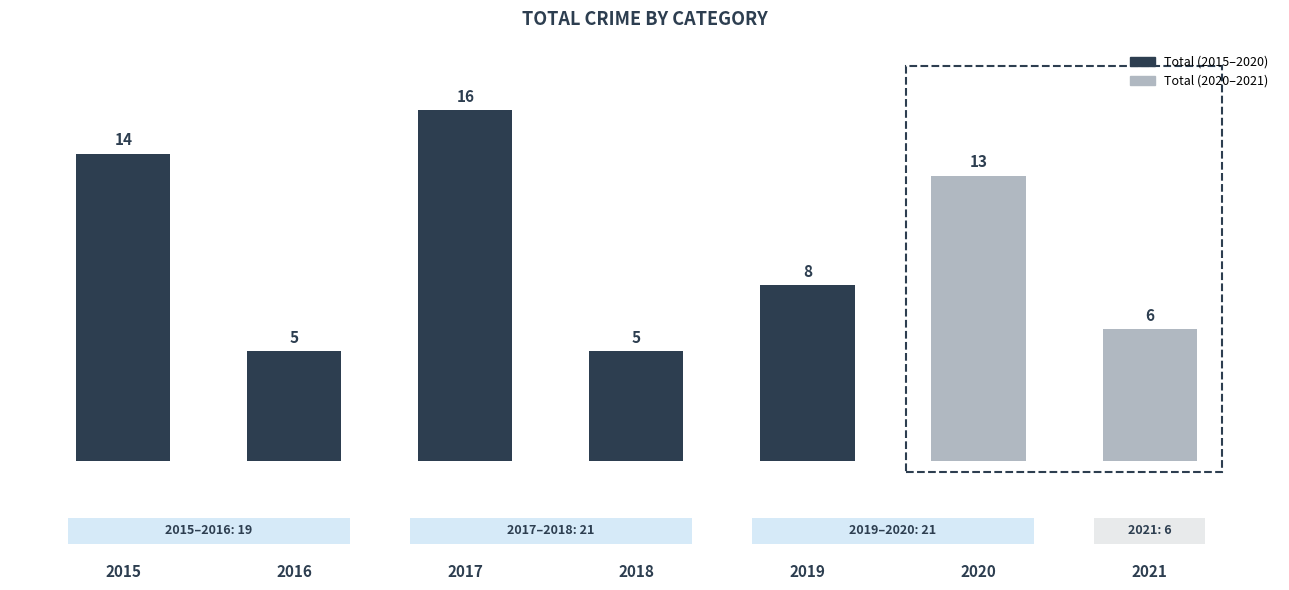

What is the value of the 2nd bar from the left?

5